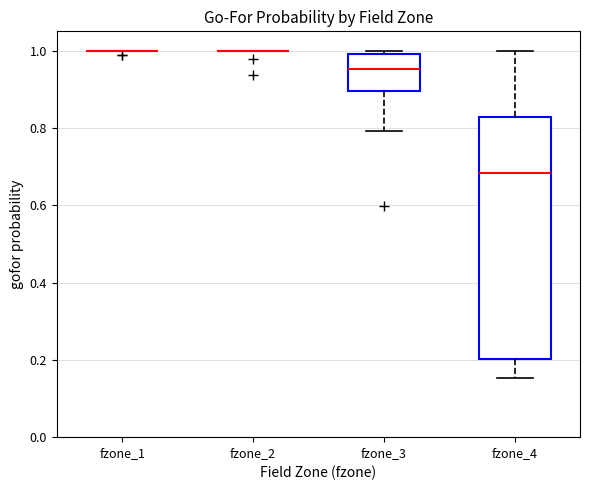

Which box is the tallest, from its lower edge to its upper edge?

fzone_4